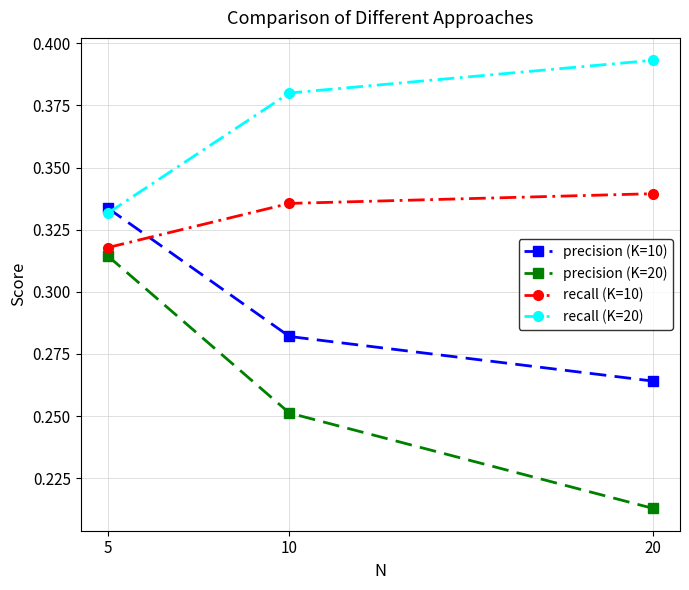

Is it true that recall (K=10) equals 0.1 at 10?

False